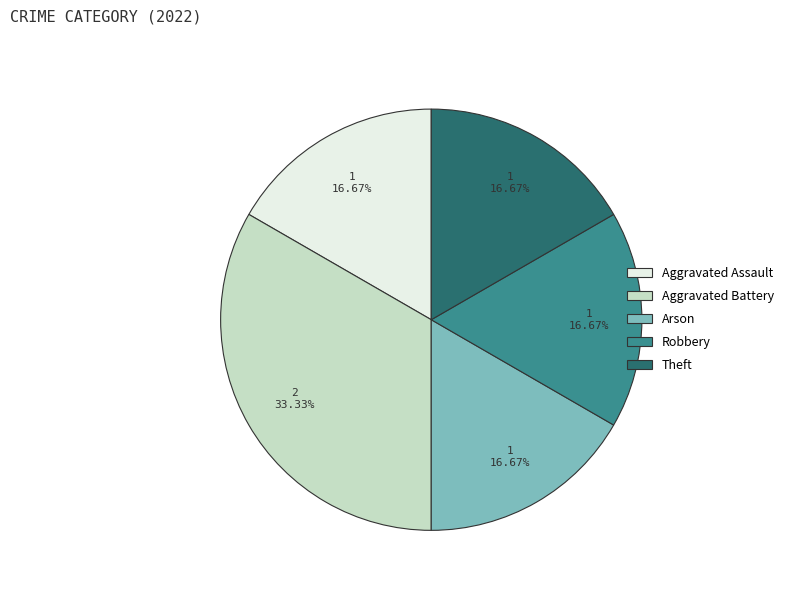

Count the number of slices in the pie.

5